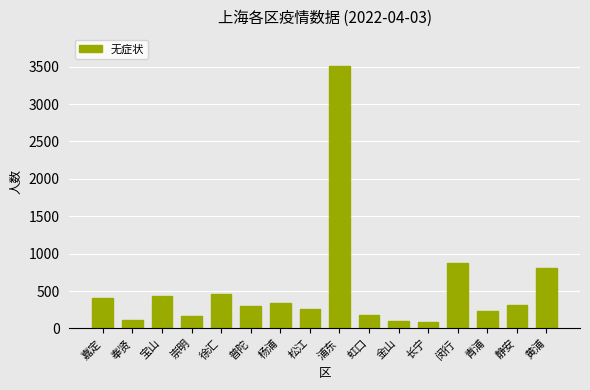

What is the sum of all values?

8581